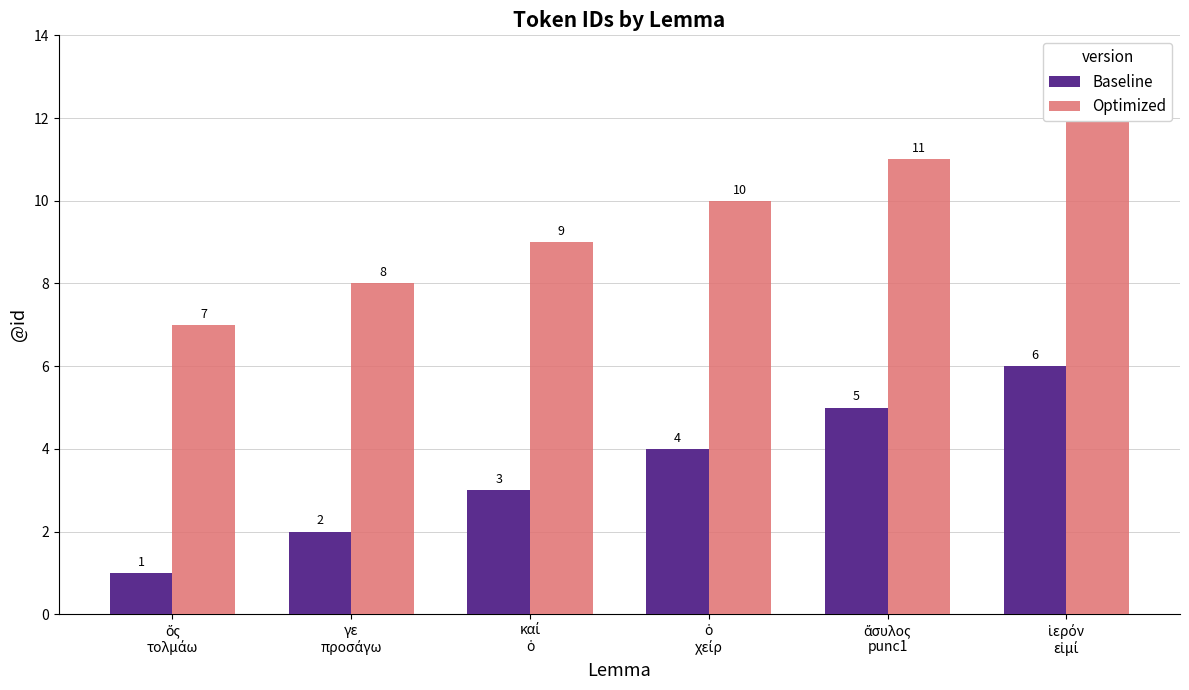

How many data points in Optimized are above 10?

2